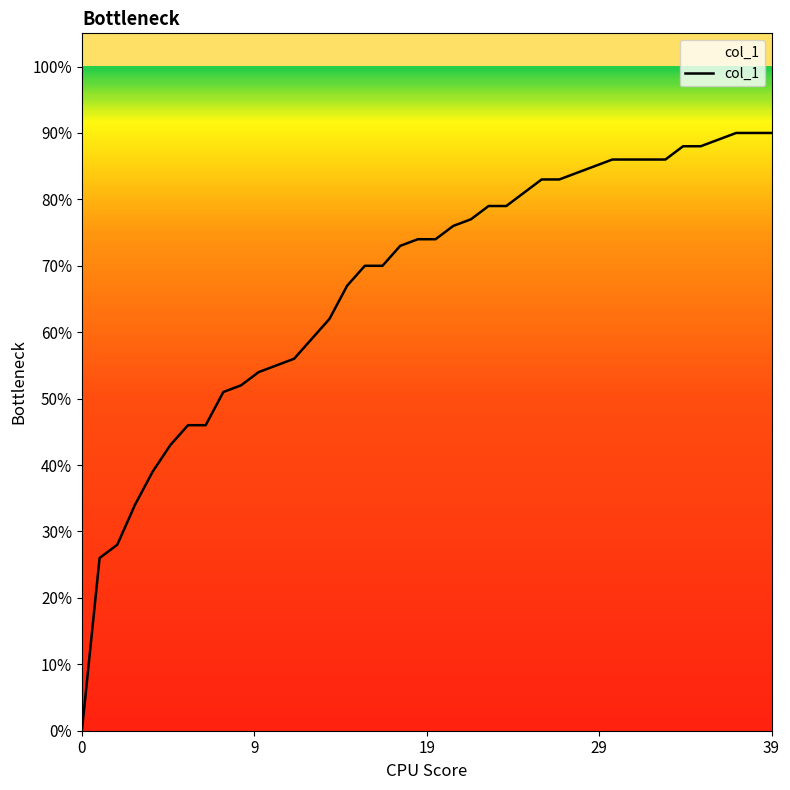

Does the chart display data point markers on the line(s)?

No